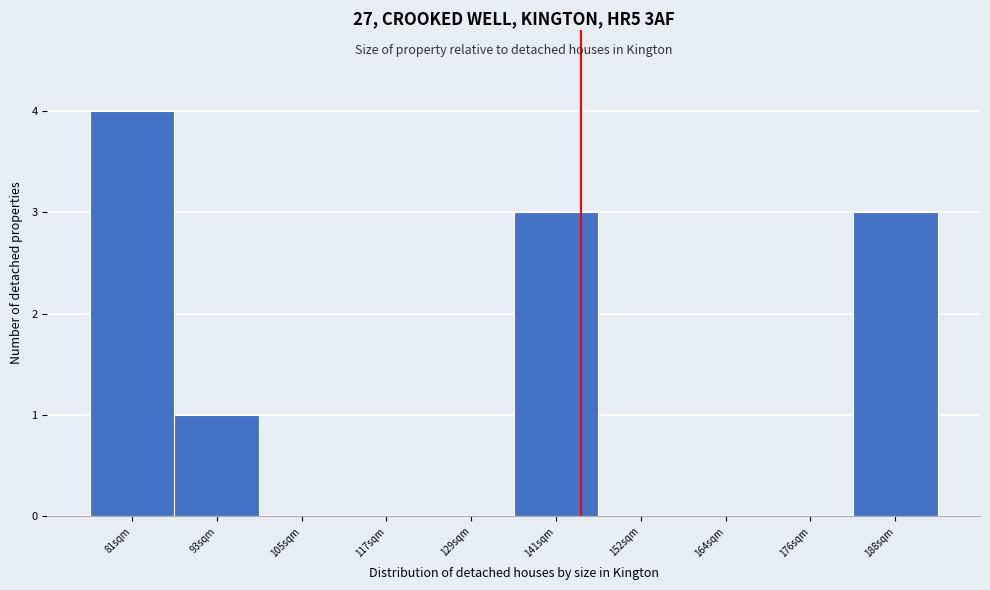

Reading left to right, transcribe all the data shown in this chart.

81sqm=4	93sqm=1	105sqm=0	117sqm=0	129sqm=0	141sqm=3	152sqm=0	164sqm=0	176sqm=0	188sqm=3